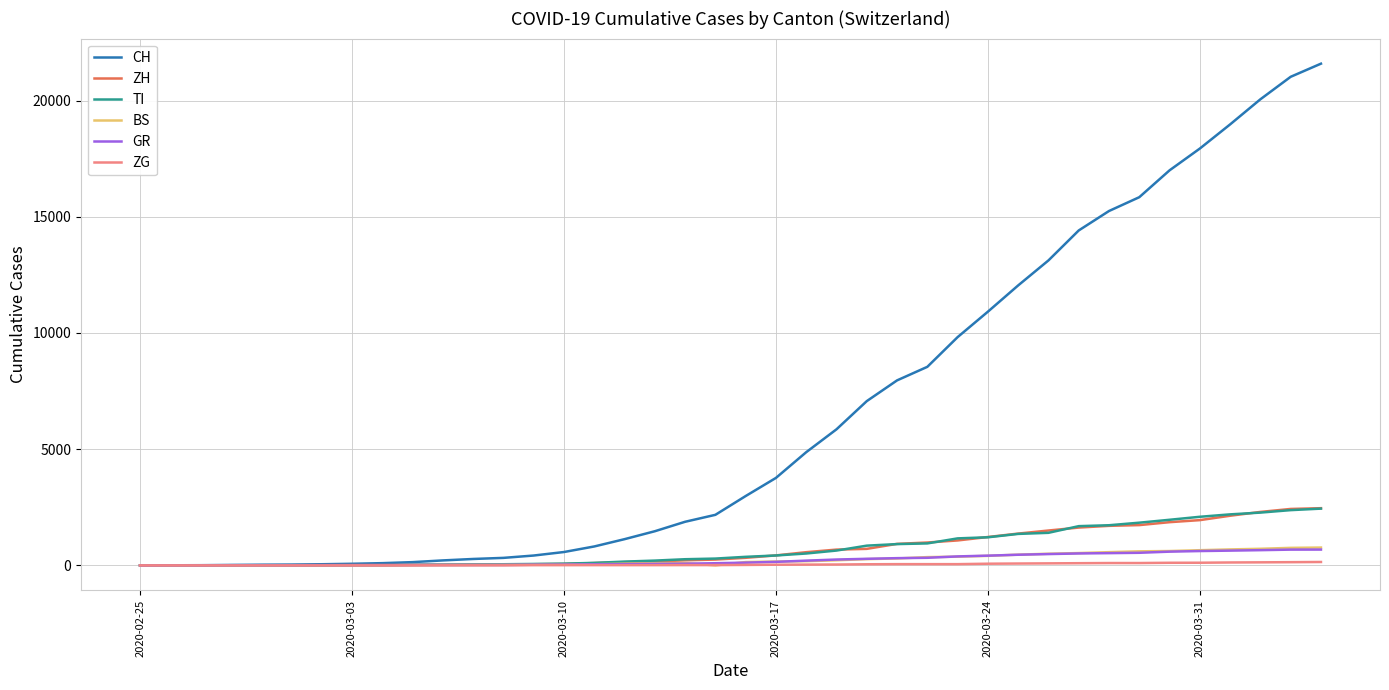

Which series has the largest total across all categories?

CH